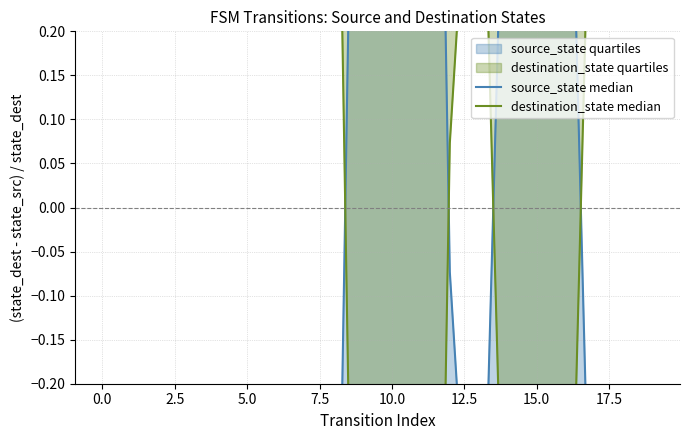

Reading left to right, what are all the values shown in this chart?

source_state median: -0.7	-1.0	-1.0	-1.0	-0.9	-0.9	-0.9	-0.8	-0.8	1.2	1.7	1.8	-0.1	-0.6	0.6	0.5	0.7	-0.6	-0.6	-0.5
destination_state median: 0.7	1.0	1.0	1.0	0.9	0.9	0.9	0.8	0.8	-1.2	-1.7	-1.8	0.1	0.6	-0.6	-0.5	-0.7	0.6	0.6	0.5